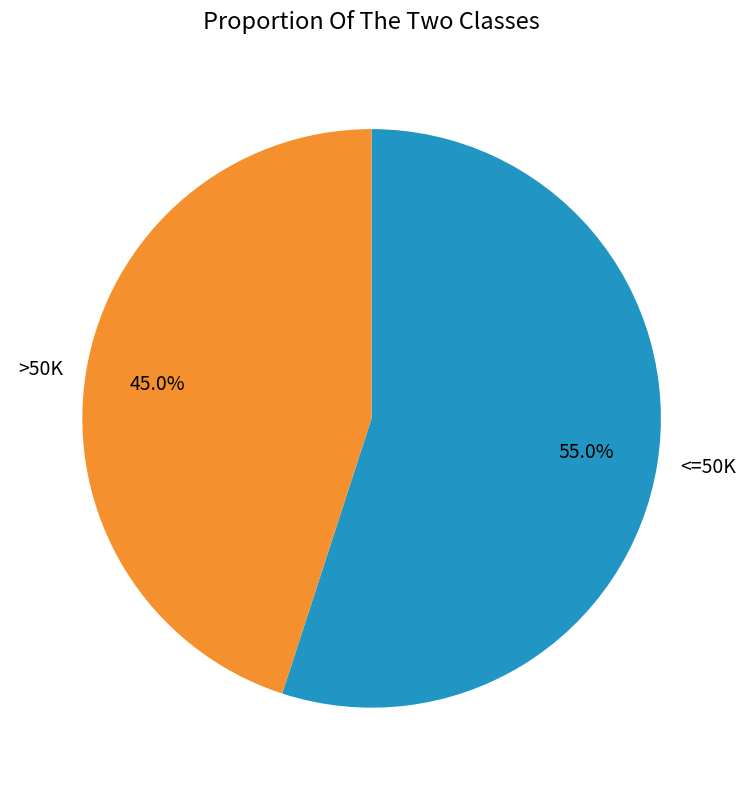

How many segments does this pie chart have?

2